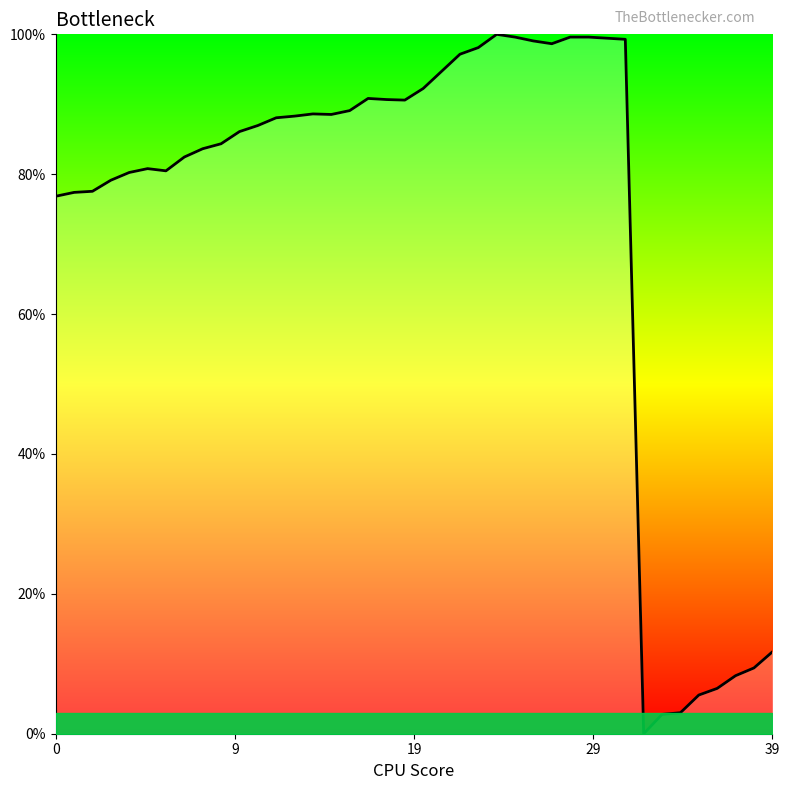

What is the difference between the maximum and minimum values?

100.0